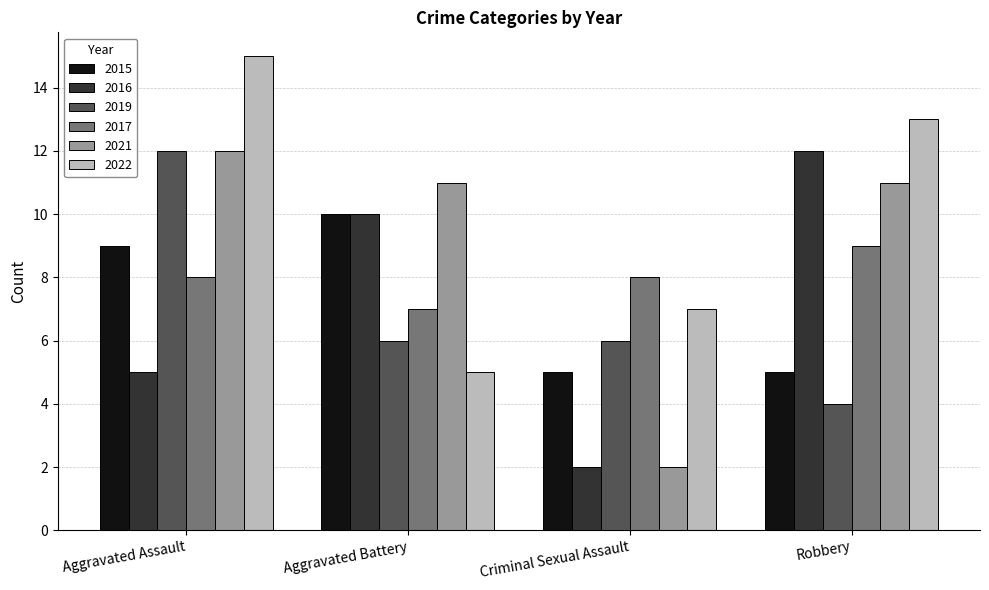

Which category has the highest value in the 2016 series?

Robbery